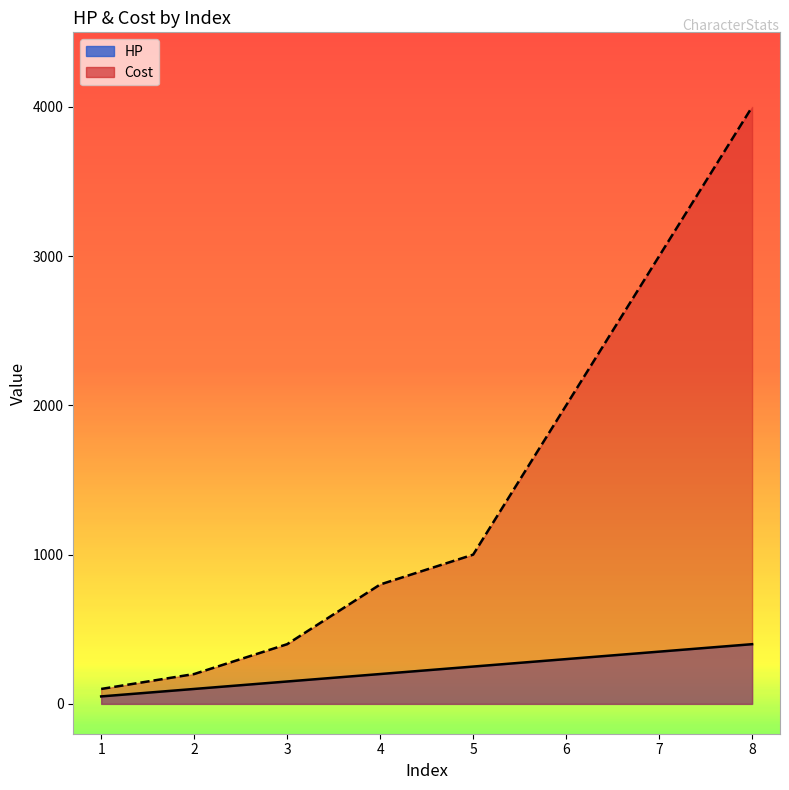

Where does the Cost series first go above 1000?

6